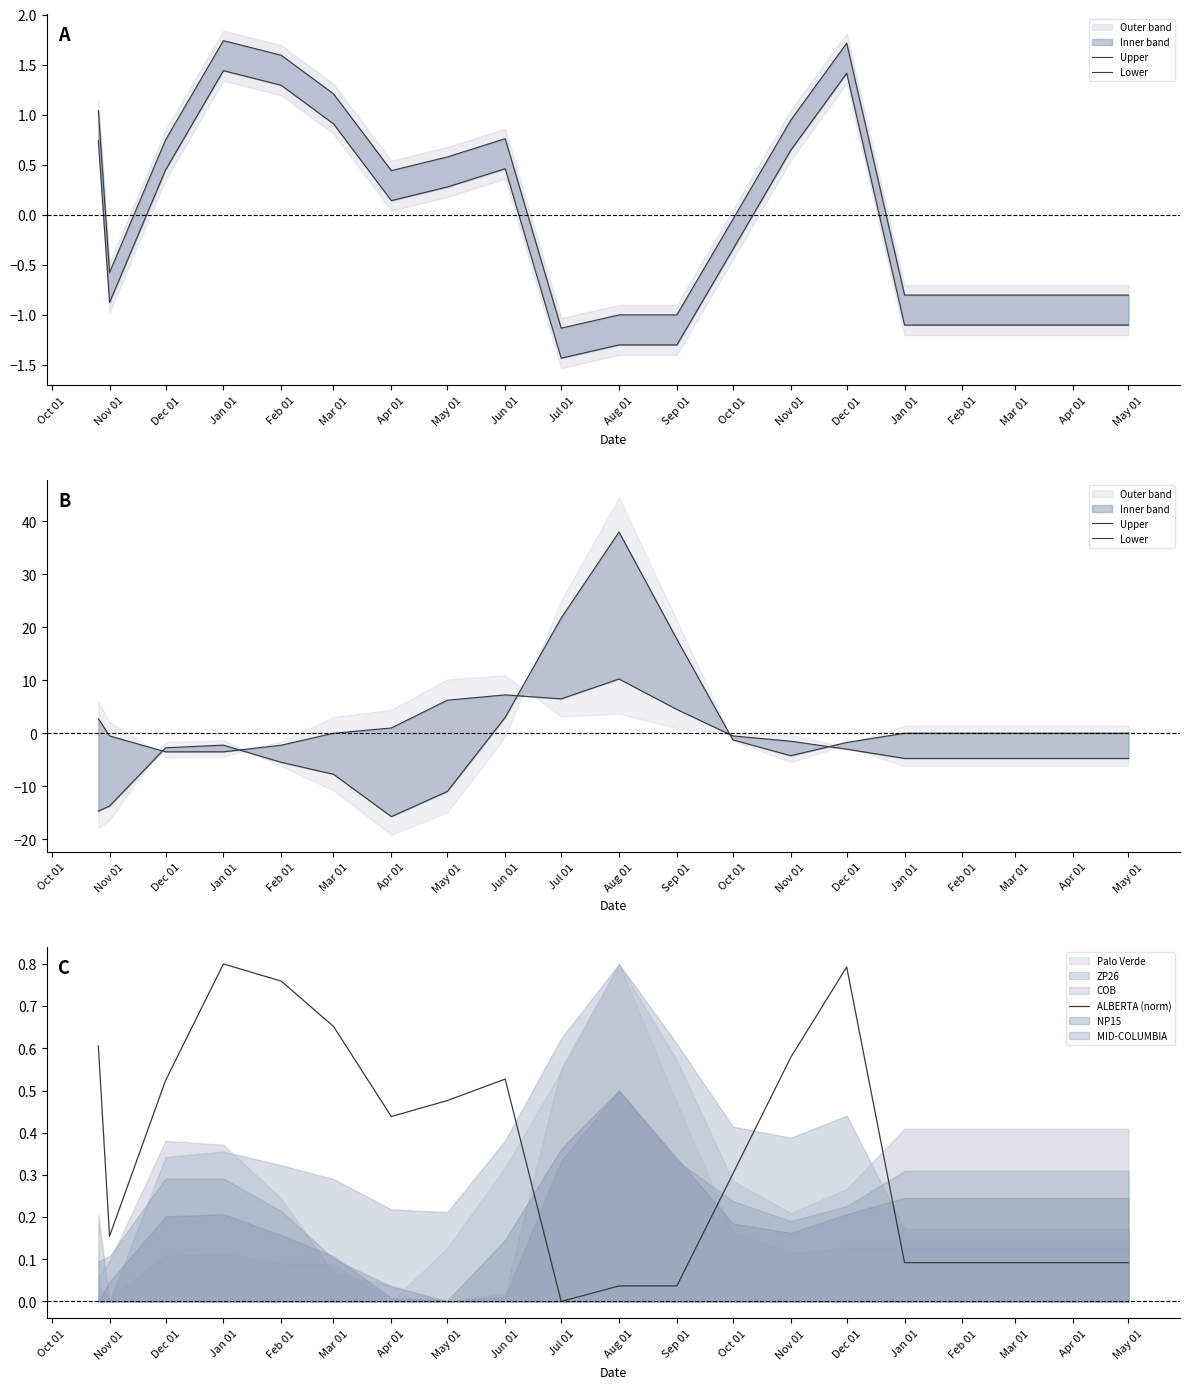

Is the value of ALBERTA (norm) at Dec 01 greater than the value of Upper at Feb 01?

Yes